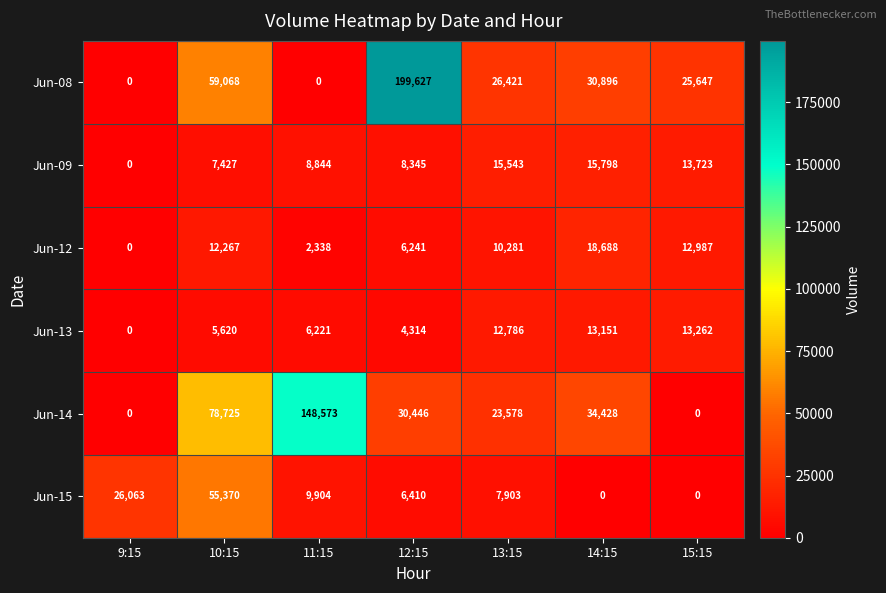

Is it true that Jun-15 equals 1476 at 12:15?

False